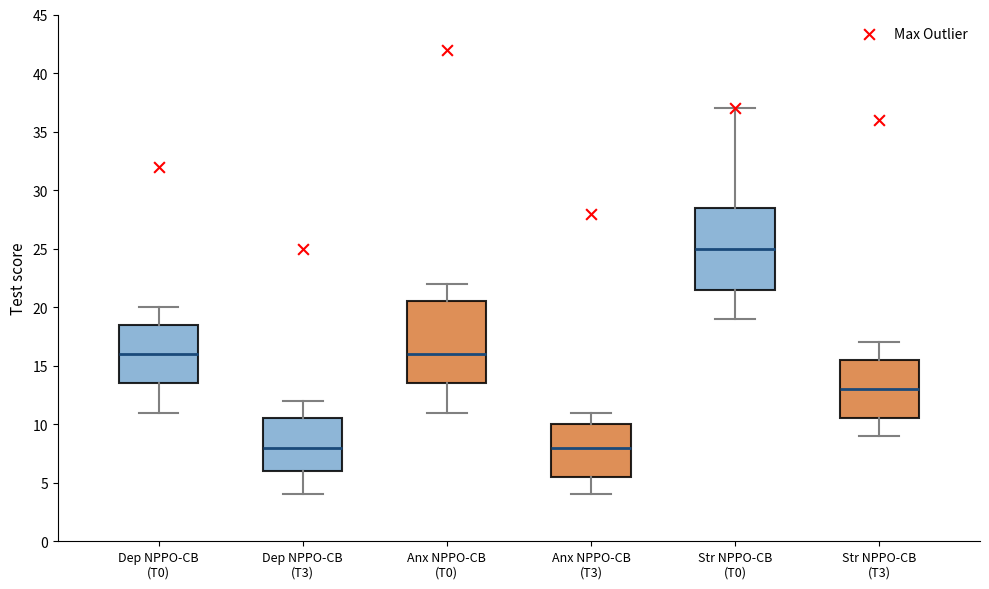

Where does the median line of the box for Anx NPPO-CB (T3) sit on the y-axis? The values are not printed on the chart, so give them approximately, as read against the axis.

8.0